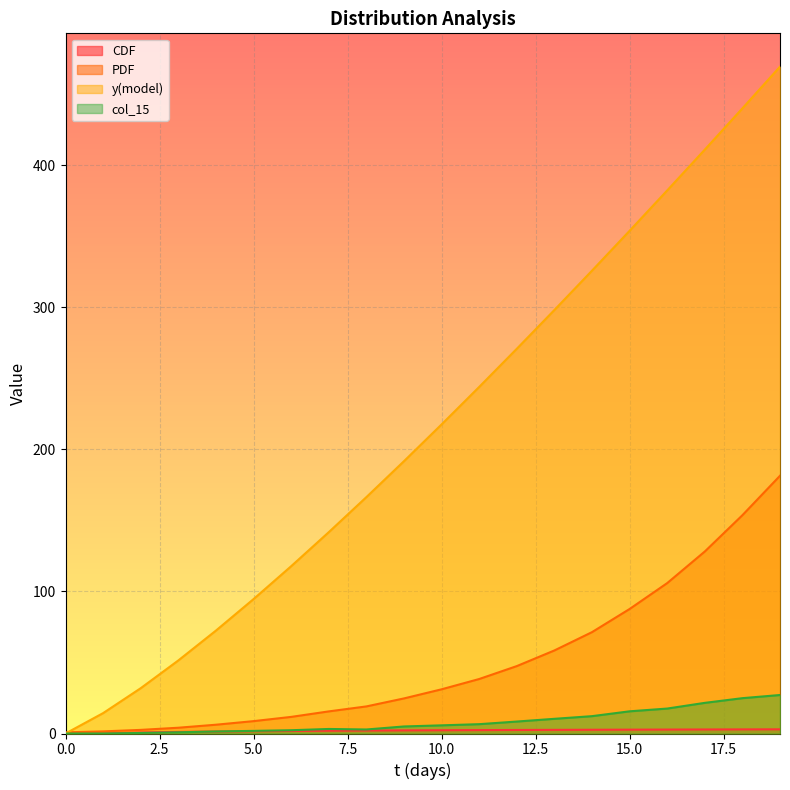

Reading left to right, list all the values displayed in this chart.

CDF: 0=0.0	1=0.0	2=0.7	3=1.1	4=1.4	5=1.6	6=1.8	7=1.9	8=2.1	9=2.2	10=2.3	11=2.4	12=2.5	13=2.6	14=2.6	15=2.7	16=2.8	17=2.8	18=2.9	19=2.9
PDF: 0=0.8	1=1.5	2=2.5	3=4.1	4=6.2	5=8.7	6=11.7	7=15.6	8=19.1	9=24.7	10=31.1	11=38.4	12=47.4	13=58.5	14=71.3	15=87.6	16=105.9	17=128.1	18=153.7	19=181.4
y(model): 0=0.0	1=14.4	2=31.9	3=51.4	4=72.5	5=94.6	6=117.8	7=141.7	8=166.4	9=191.7	10=217.6	11=243.9	12=270.8	13=298.1	14=325.8	15=353.8	16=382.3	17=411.0	18=440.0	19=469.4
col_15: 0=0.0	1=0.0	2=0.4	3=0.8	4=1.4	5=1.8	6=2.3	7=3.2	8=2.8	9=5.0	10=5.7	11=6.6	12=8.4	13=10.3	14=12.2	15=15.6	16=17.6	17=21.6	18=24.9	19=27.1